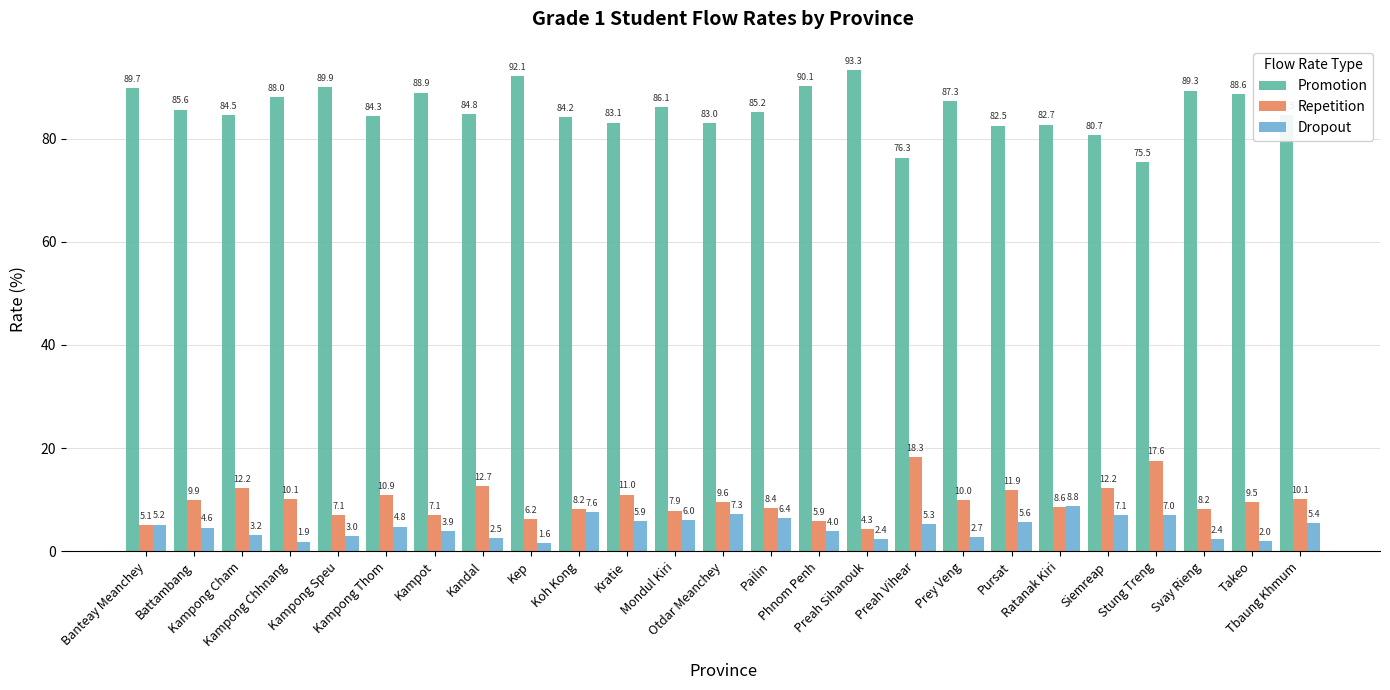

Which series has the largest total across all categories?

Promotion